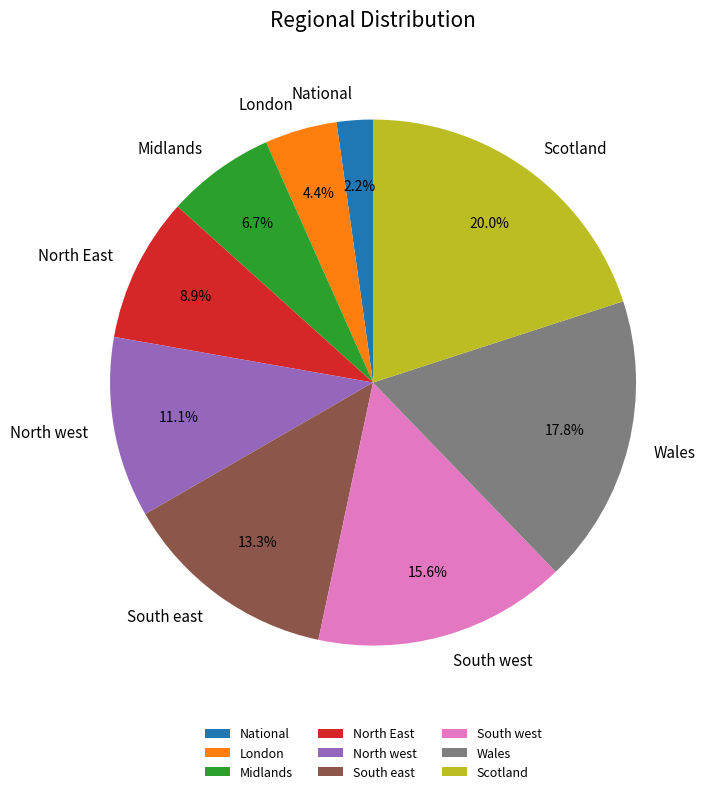

To the nearest percent, what percentage of the pie is National?

2%